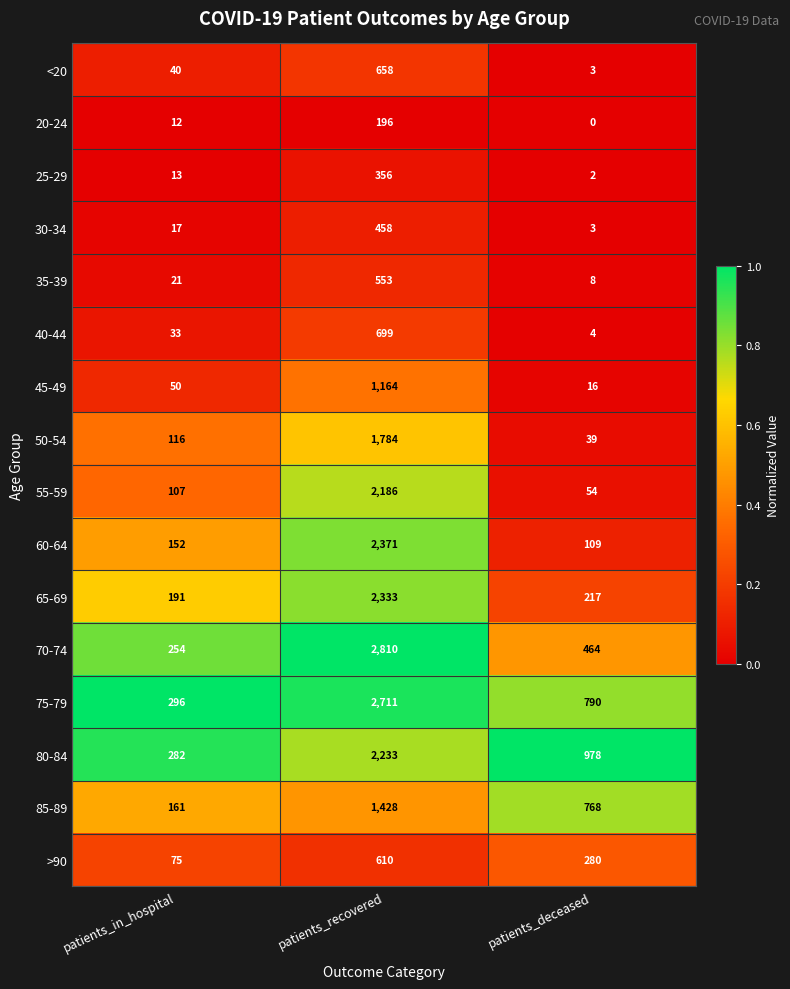

What is the sum of all 70-74 values?

3528